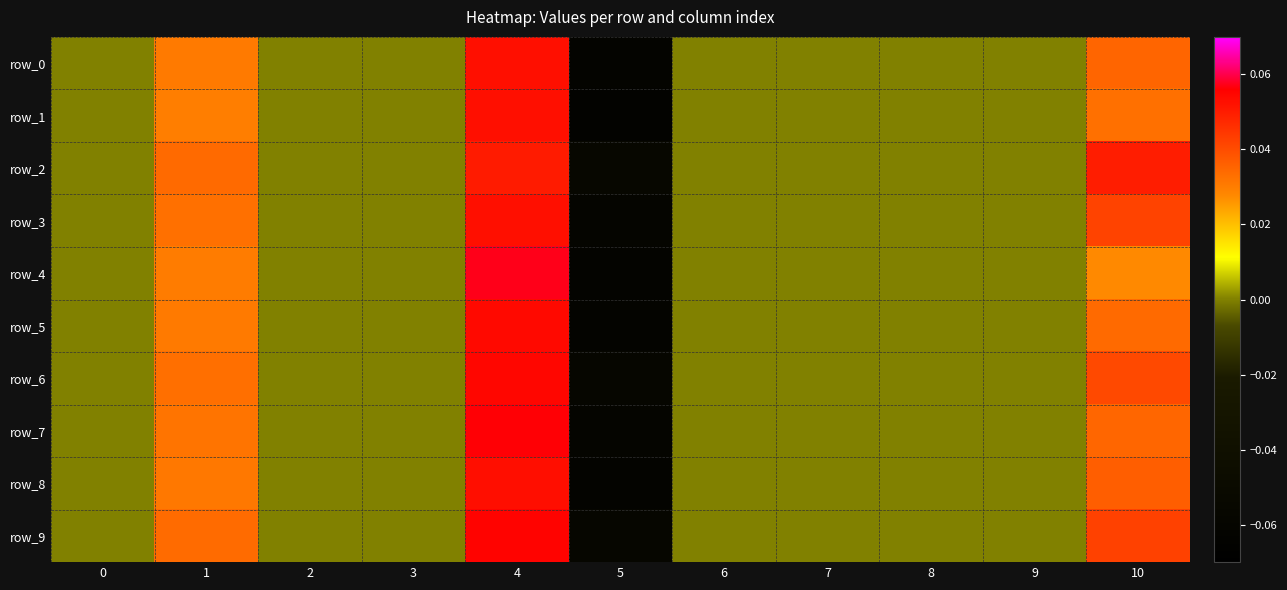

How many values in the row_5 series exceed 0?

3